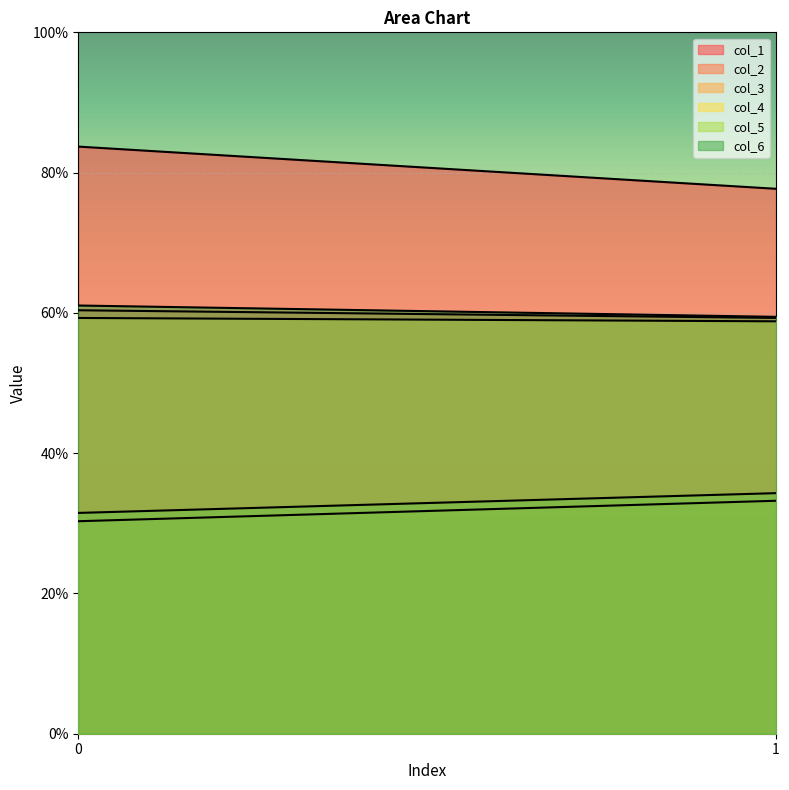

What is the total value across all series at 1?

322.7